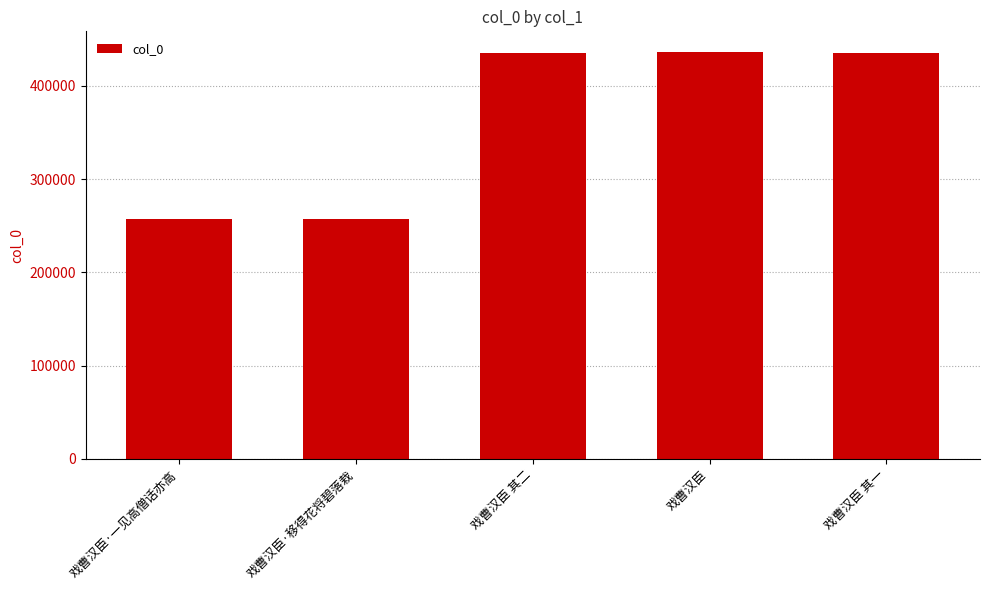

What position from the left is 戏曹汉臣 其一?

5